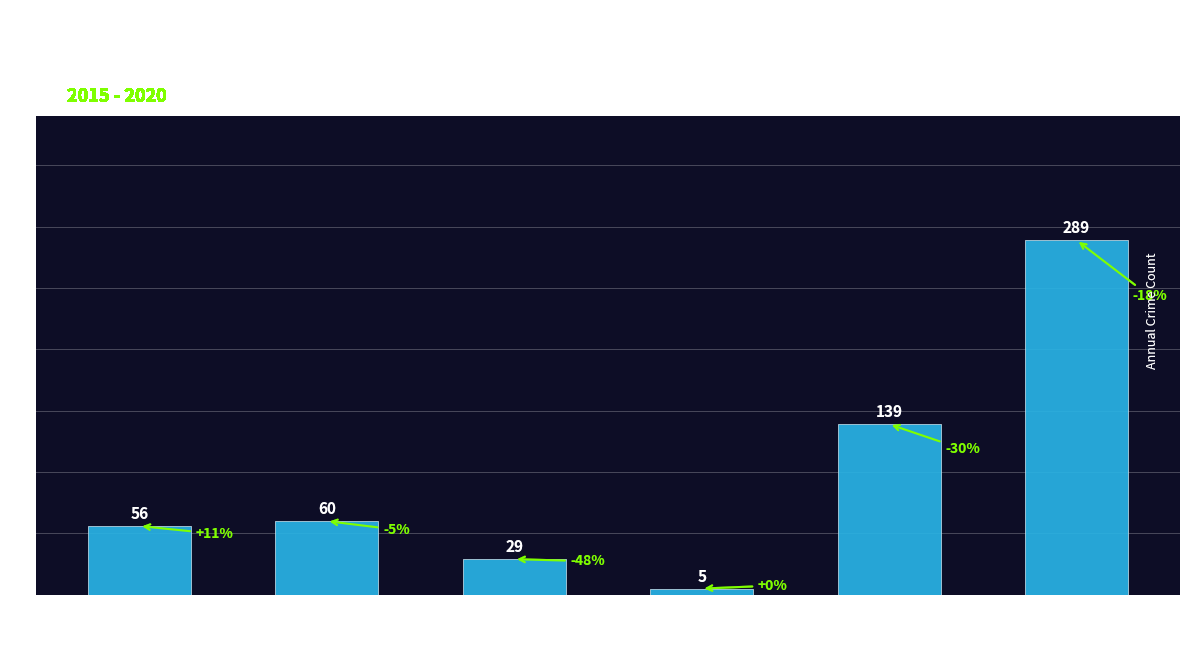

At which label is the value closest to 147?

Robbery